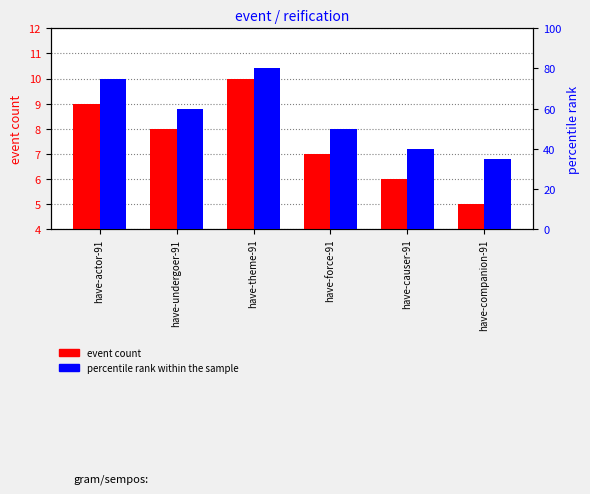

What is the sum of all percentile rank within the sample values?

340